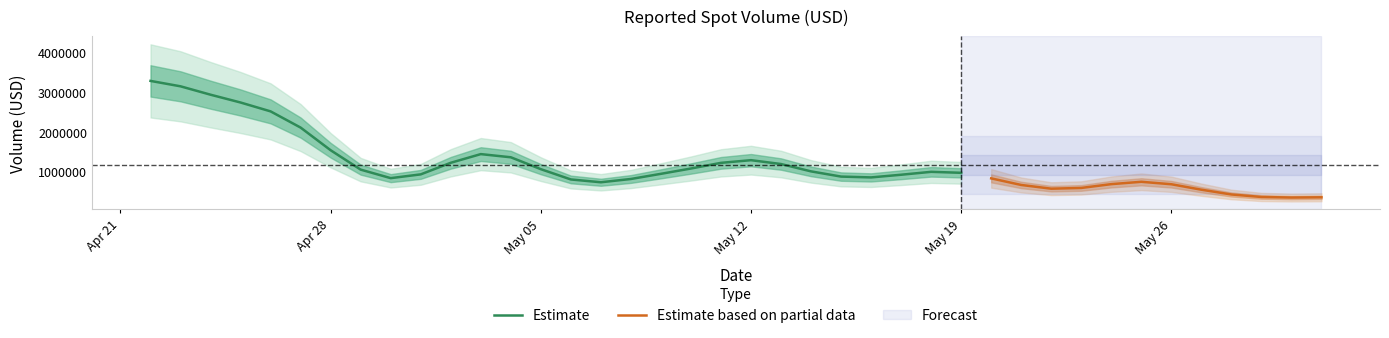

What is the ratio of the value at 2025-05-24 to the value at 2025-05-26?

1.0